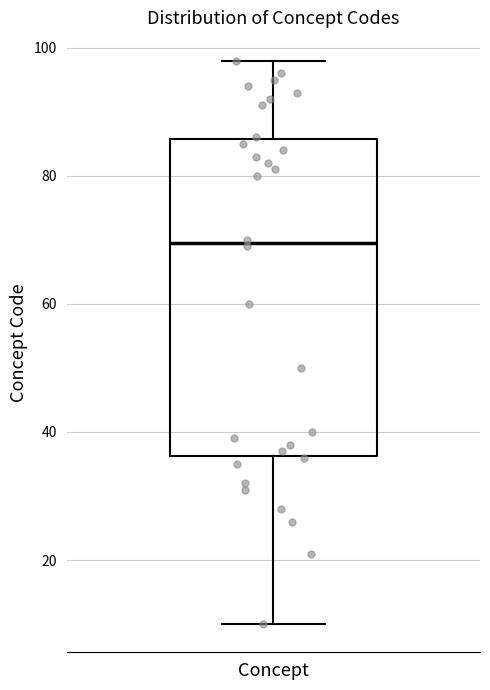

Transcribe this box plot: give where the median line is, the range the box spans, and where the two whiskers end, as read against the y-axis. The values are not printed on the chart, so give them approximately, as read against the axis.

median 70, box 36 to 86, whiskers 10 to 98